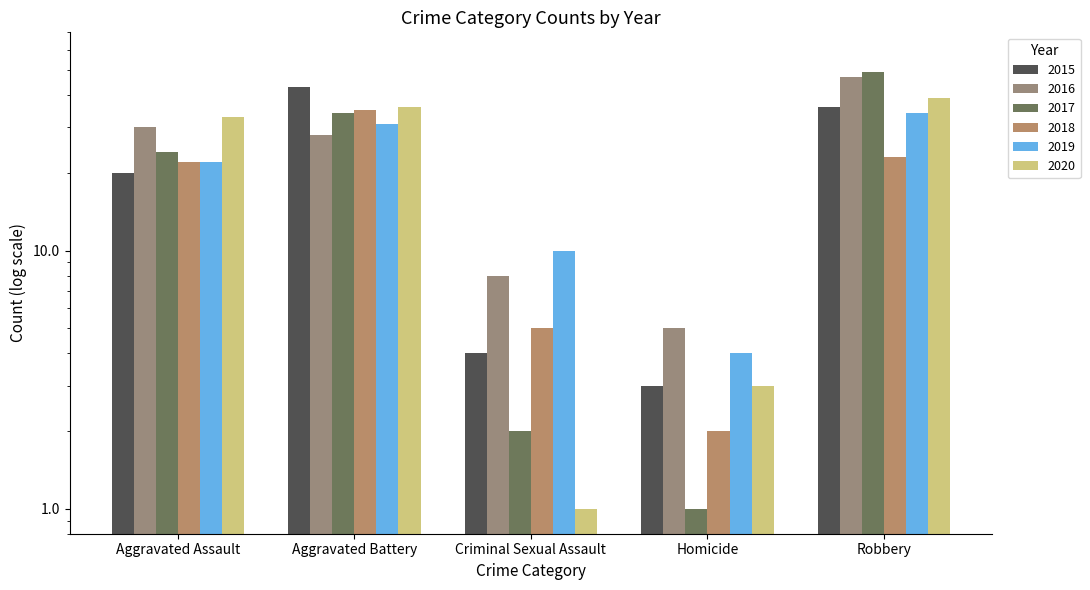

What position from the left is Homicide?

4